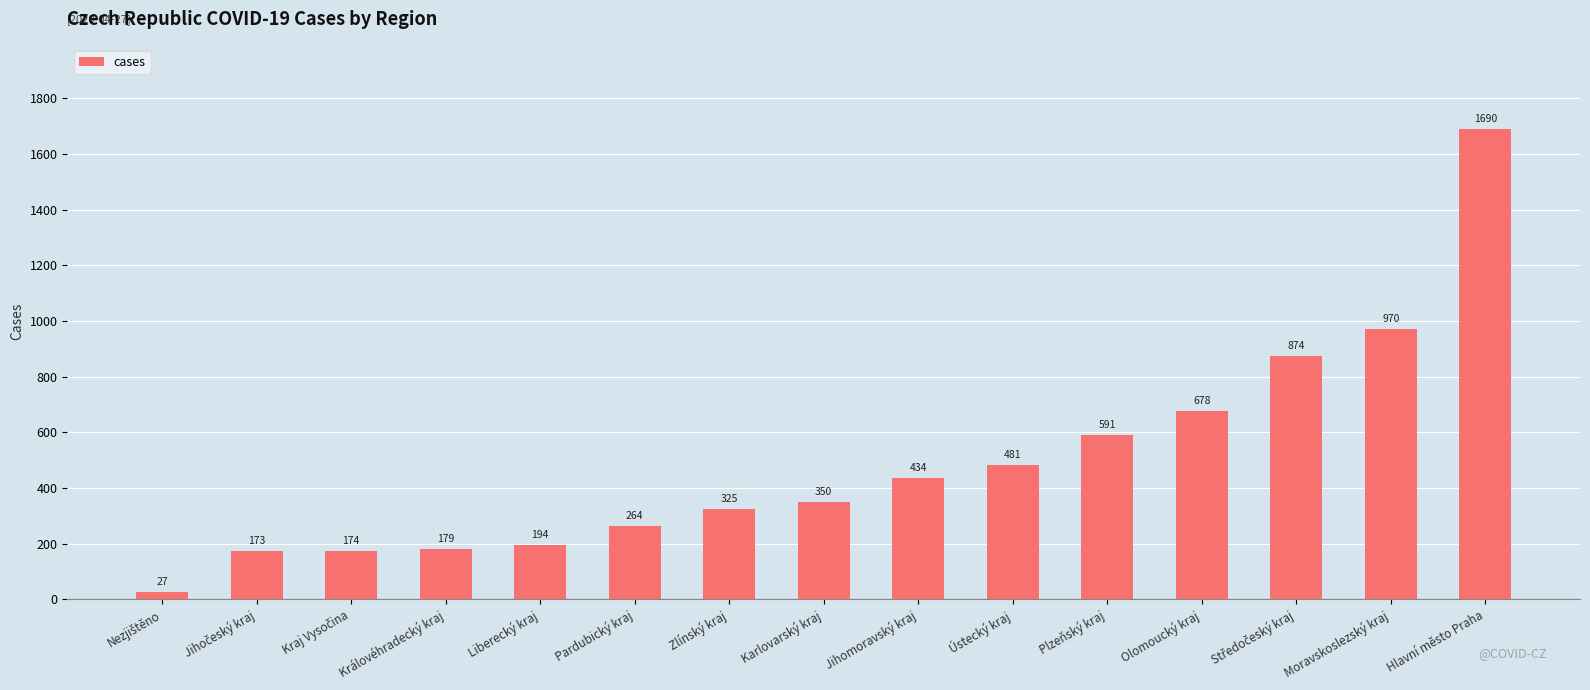

Which category has the highest value across all series?

Hlavní město Praha